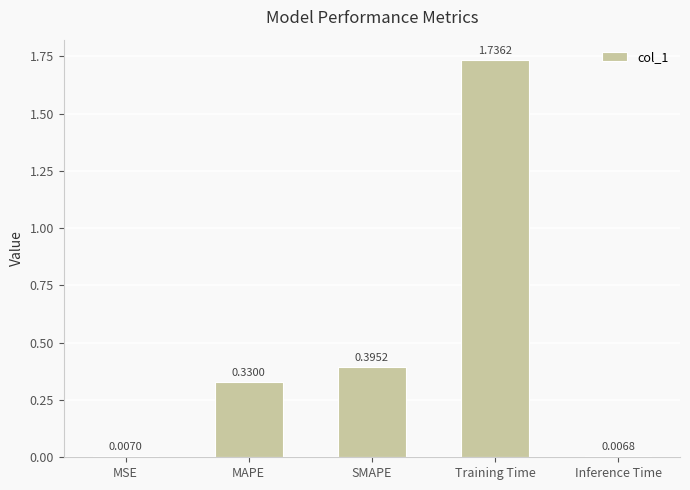

What is the average value?

0.5